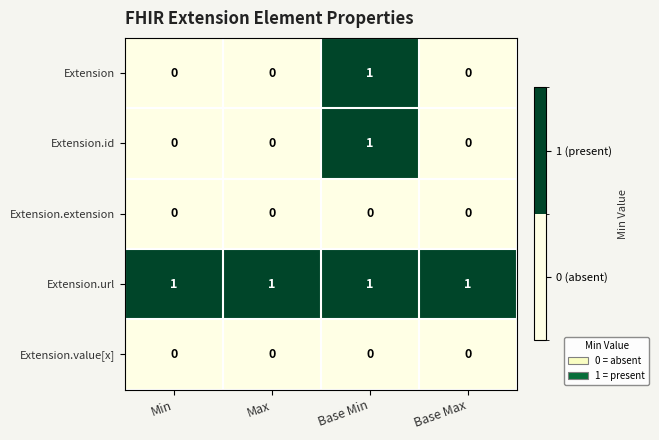

What is the greatest value displayed?

1